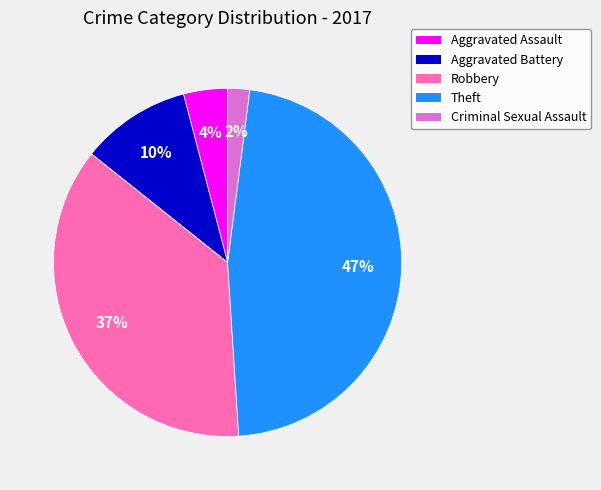

How many segments does this pie chart have?

5